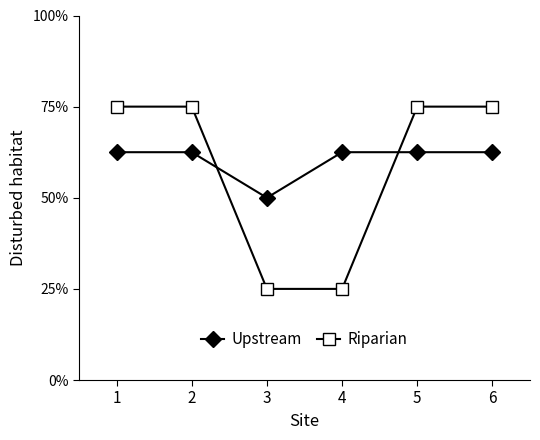

What is the value of the Upstream point at the 5th from the left?

0.6